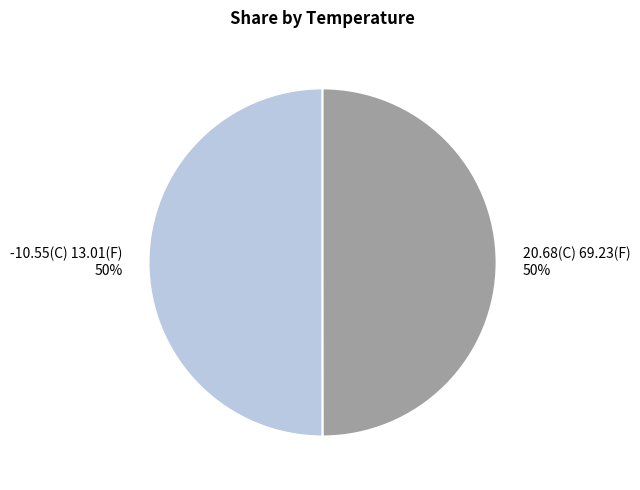

To the nearest percent, what portion does -10.55(C) 13.01(F) represent?

50%